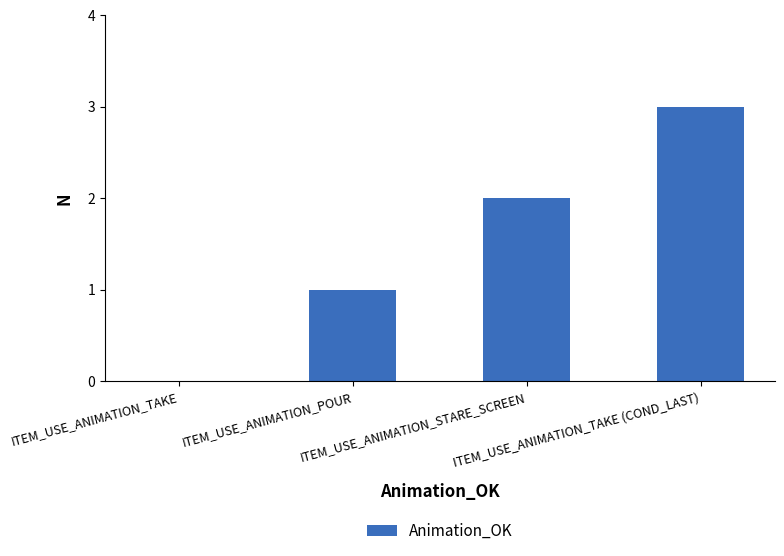

At which category does the chart reach its peak across all series?

ITEM_USE_ANIMATION_TAKE (COND_LAST)